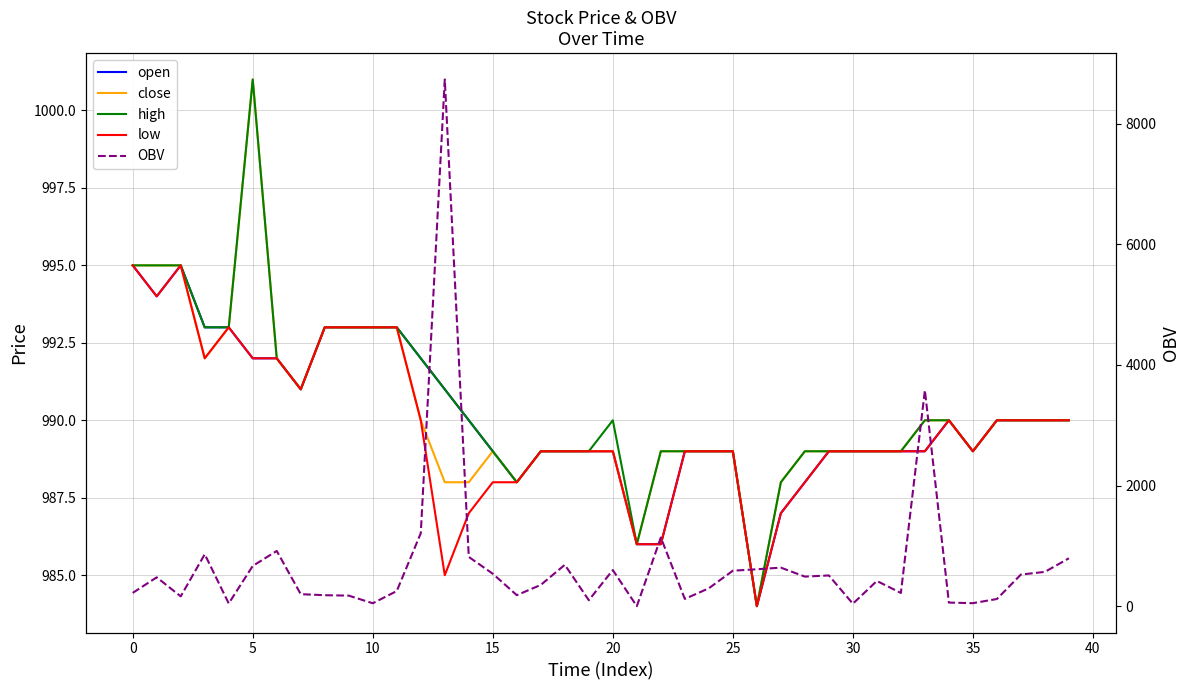

What is the label of the 18th point from the right?

22